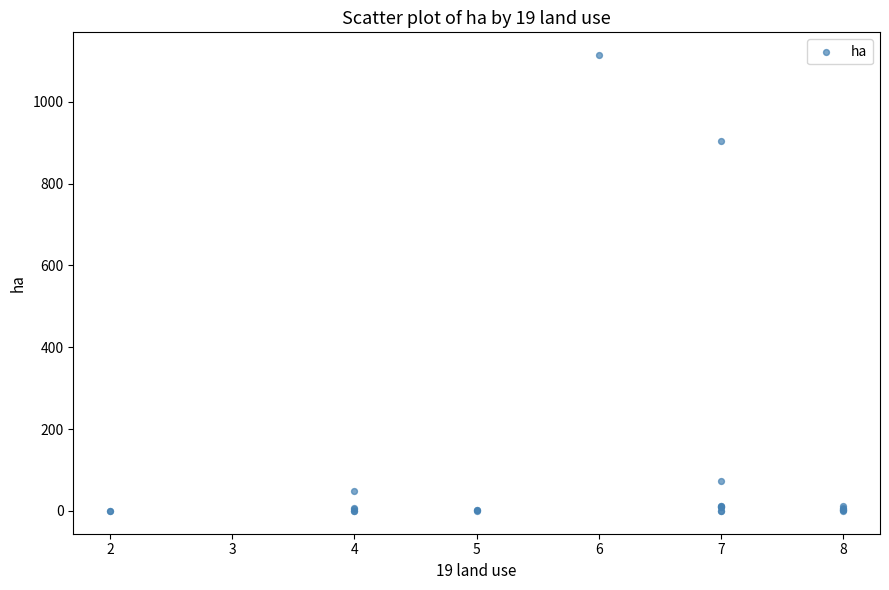

What Y value in the scatter plot is closest to 557?

903.7